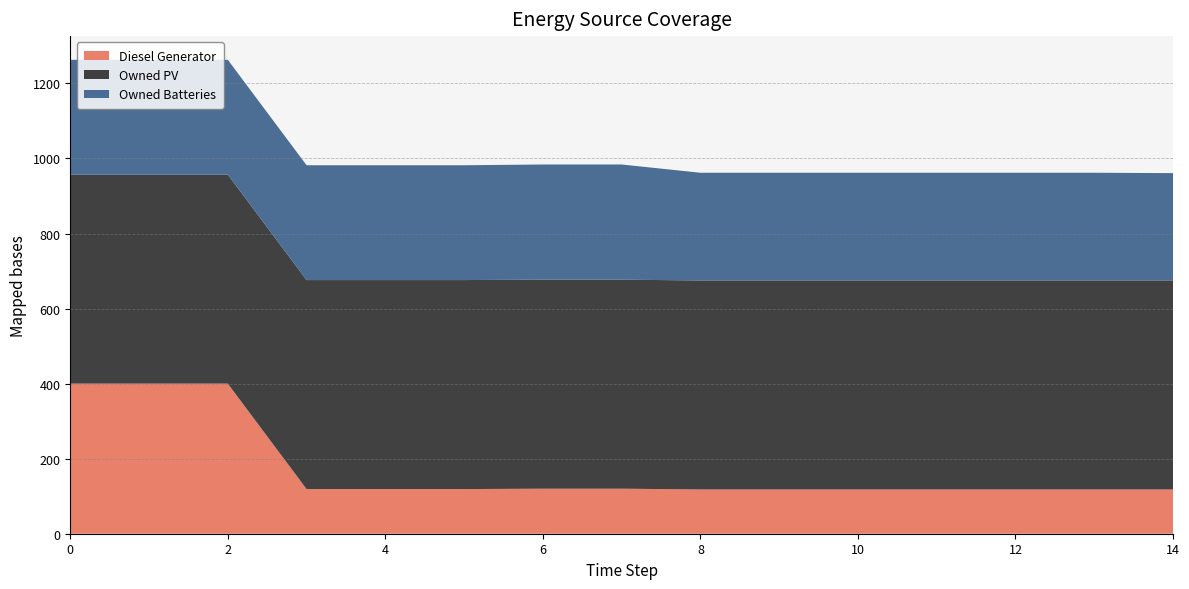

Reading left to right, transcribe all the data shown in this chart.

Diesel Generator: 0=400	1=400	2=400	3=119	4=119	5=119	6=120	7=120	8=118	9=118	10=118	11=118	12=118	13=118	14=118
Owned PV: 0=557	1=557	2=557	3=557	4=557	5=557	6=557	7=557	8=557	9=557	10=557	11=557	12=557	13=557	14=557
Owned Batteries: 0=306	1=306	2=306	3=306	4=306	5=306	6=307	7=307	8=287	9=287	10=287	11=287	12=287	13=287	14=286